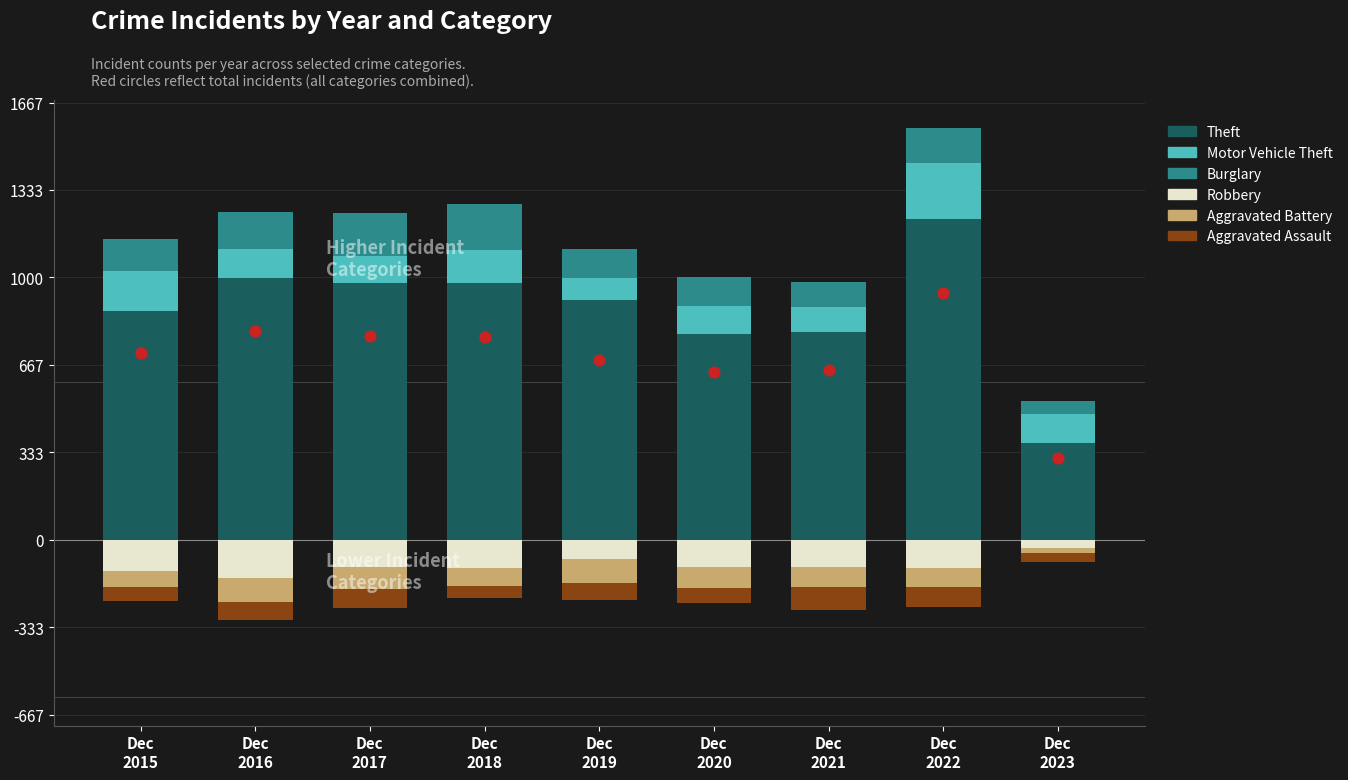

At which category is the sum across all series the highest?

Dec
2022